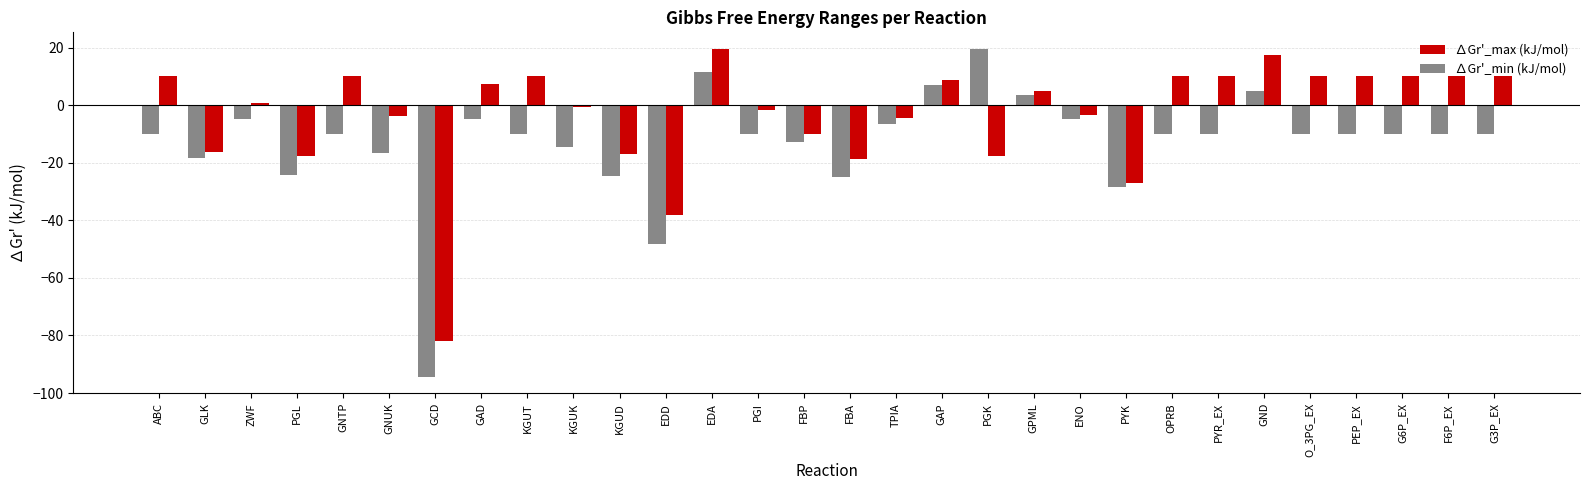

What is the maximum value shown in the chart?

19.6